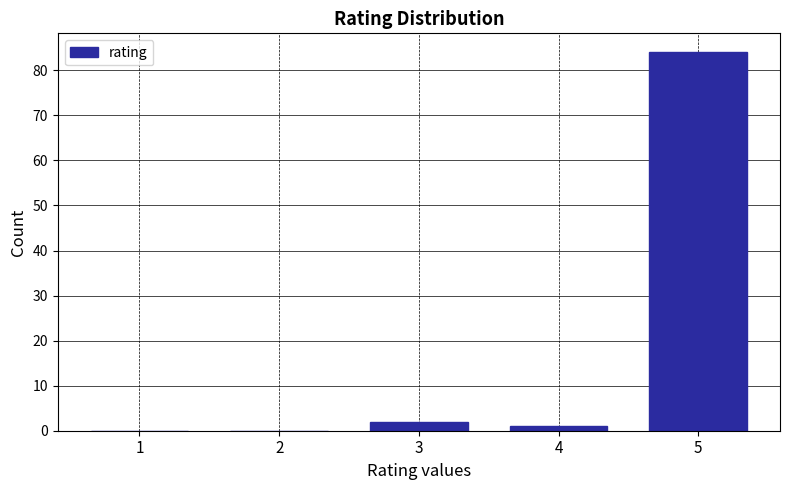

What is the sum of all values?

87